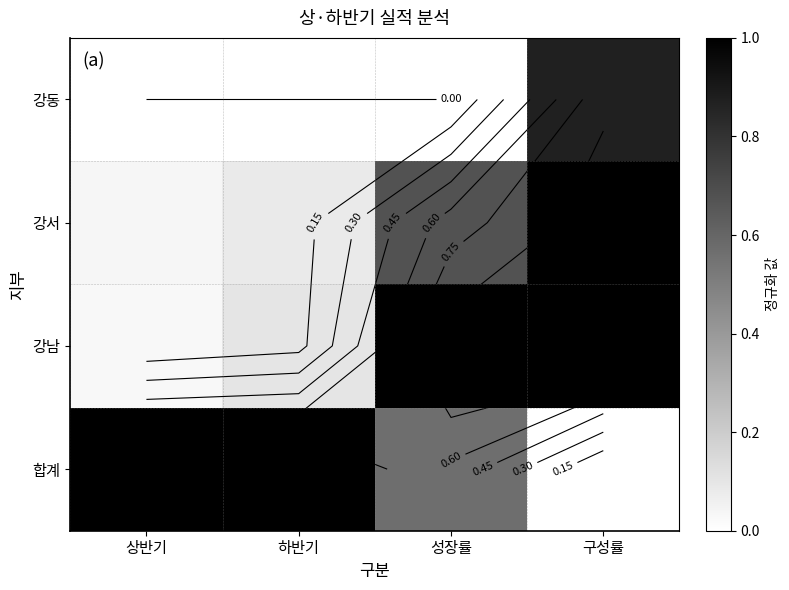

Which category has the highest value across all series?

성장률